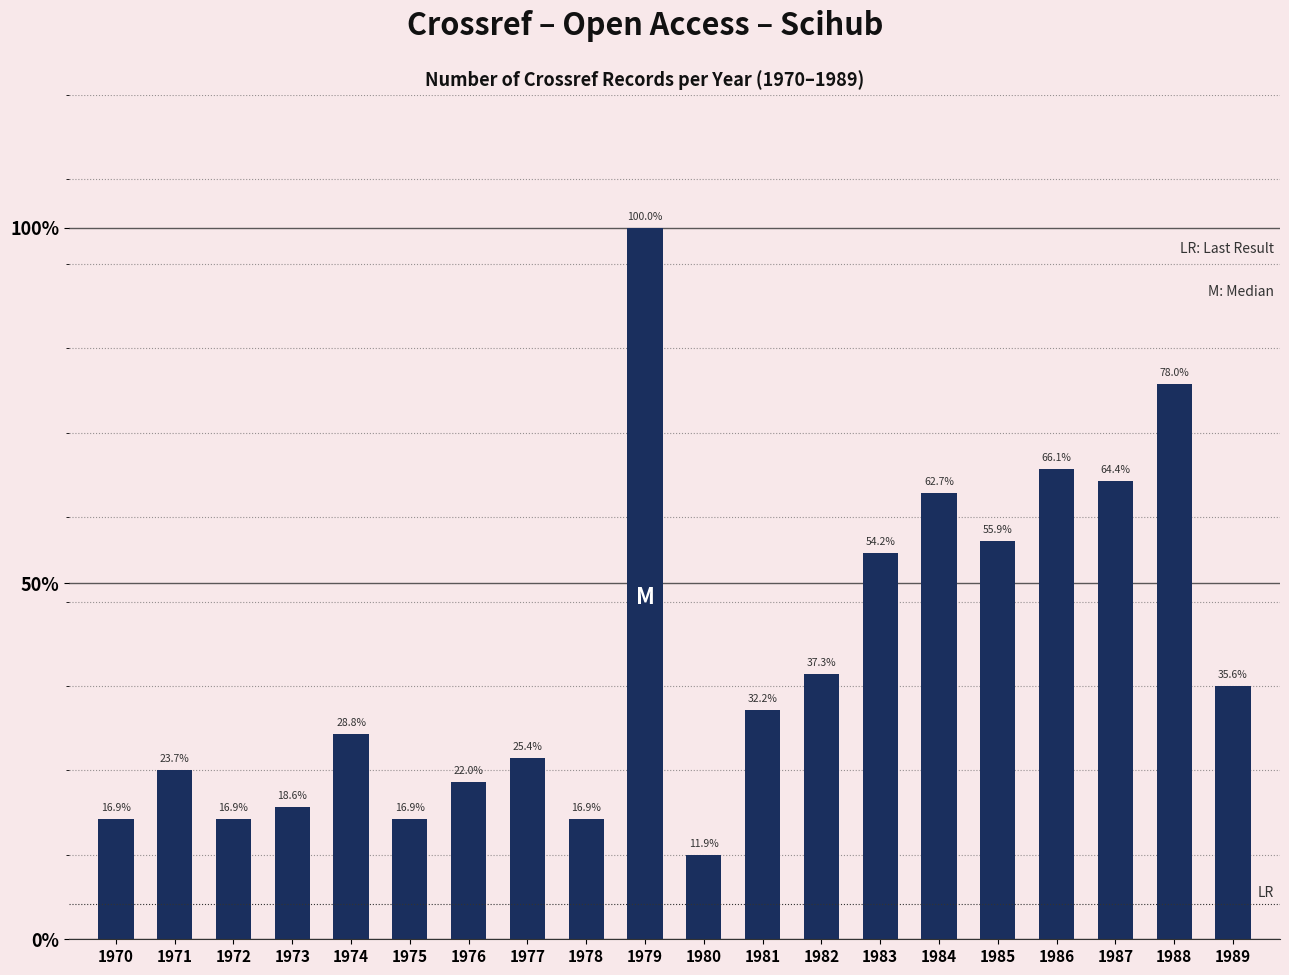

Which label corresponds to the largest value in the chart?

1979